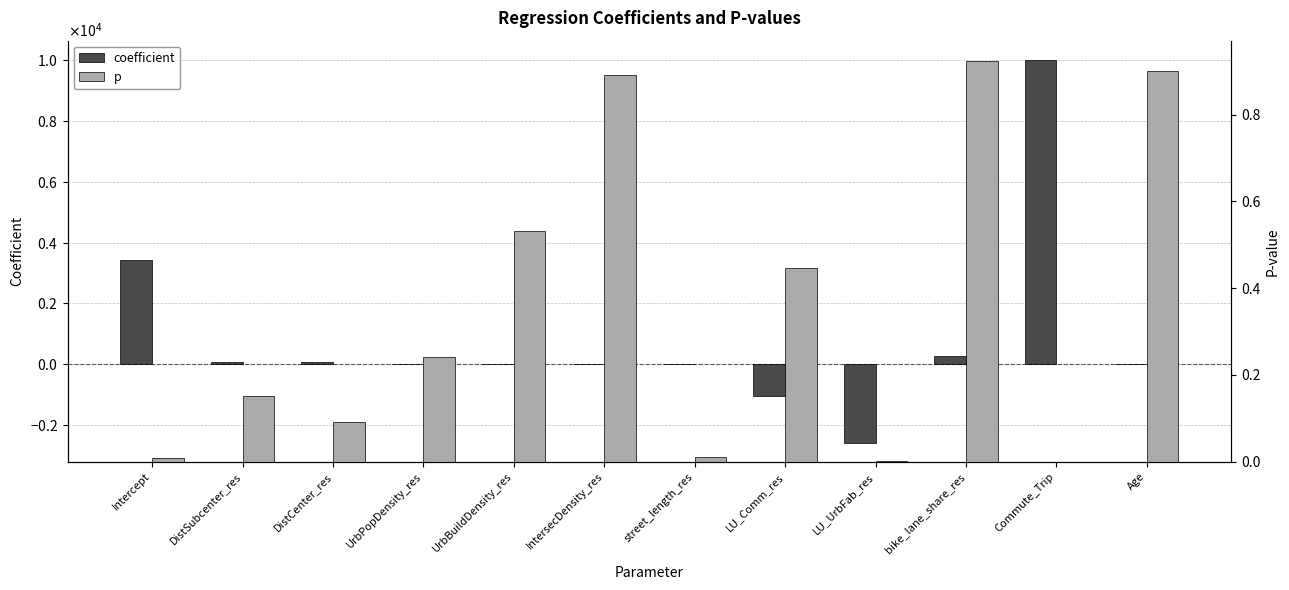

Does the chart contain stacked bars?

No